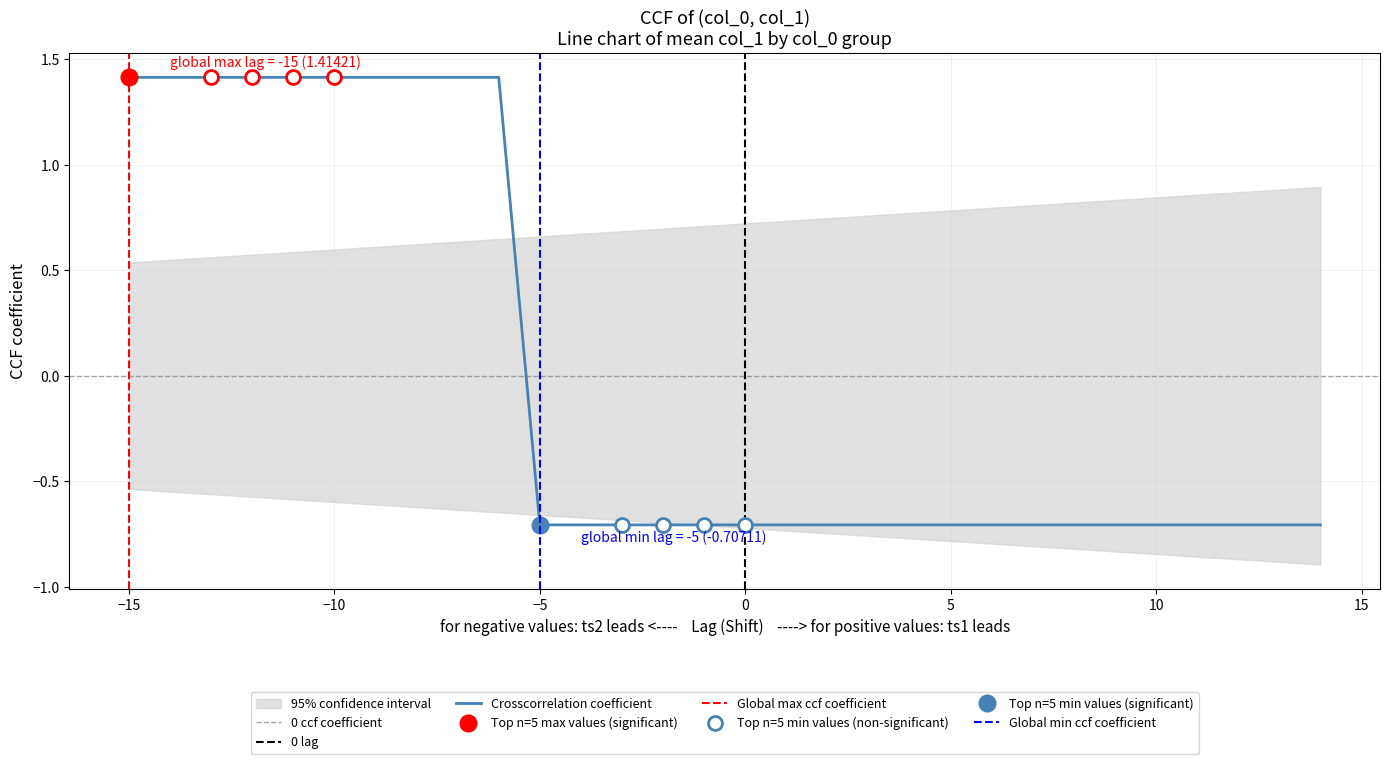

How many lines are shown in the chart?

1